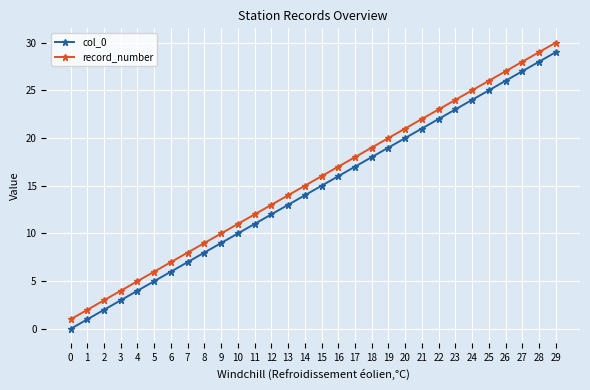

List the series in order of their overall mean, lowest first.

col_0, record_number